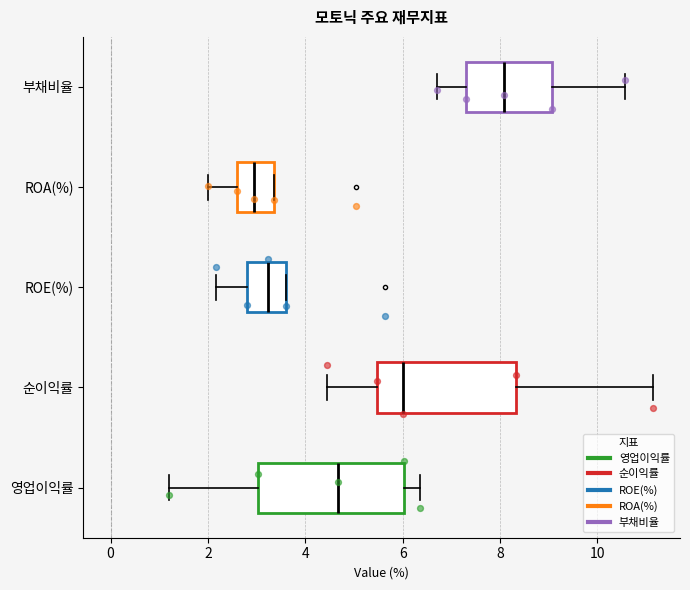

Where does the median line of the box for ROA(%) sit on the x-axis? The values are not printed on the chart, so give them approximately, as read against the axis.

3.0